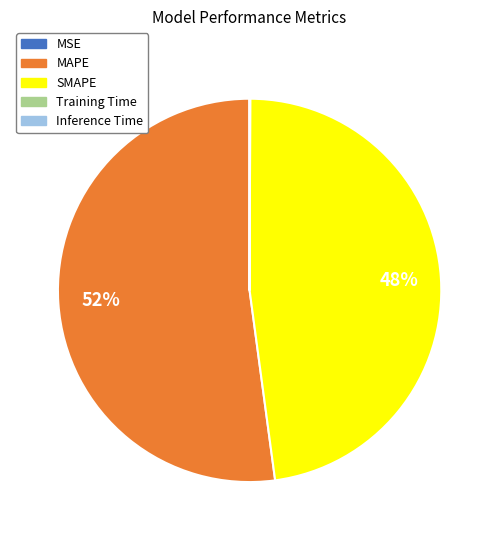

Which slice is the largest?

MAPE